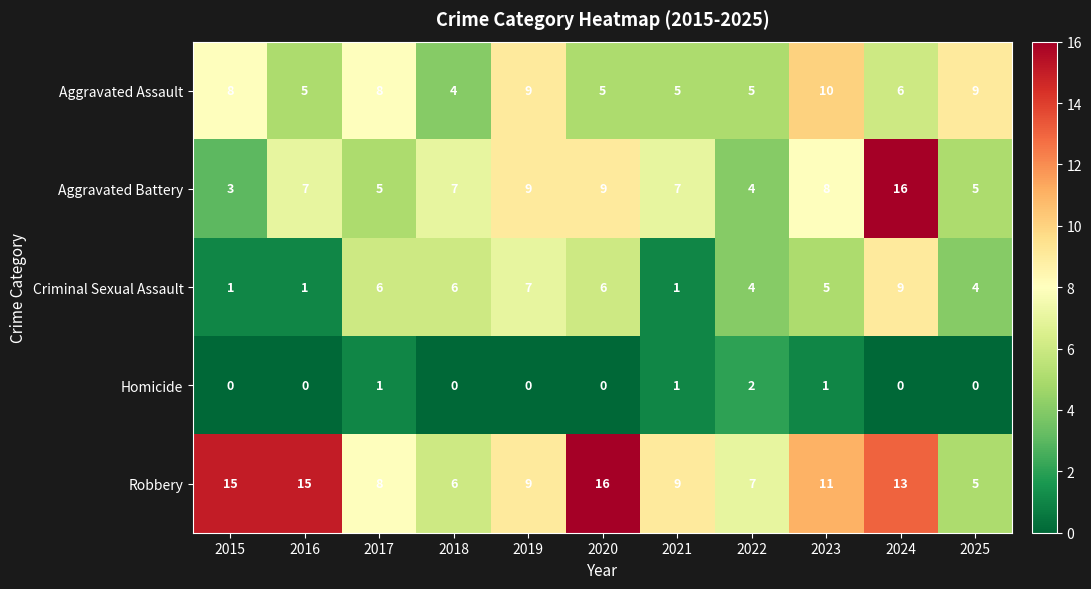

At which category is the sum across all series the highest?

2024